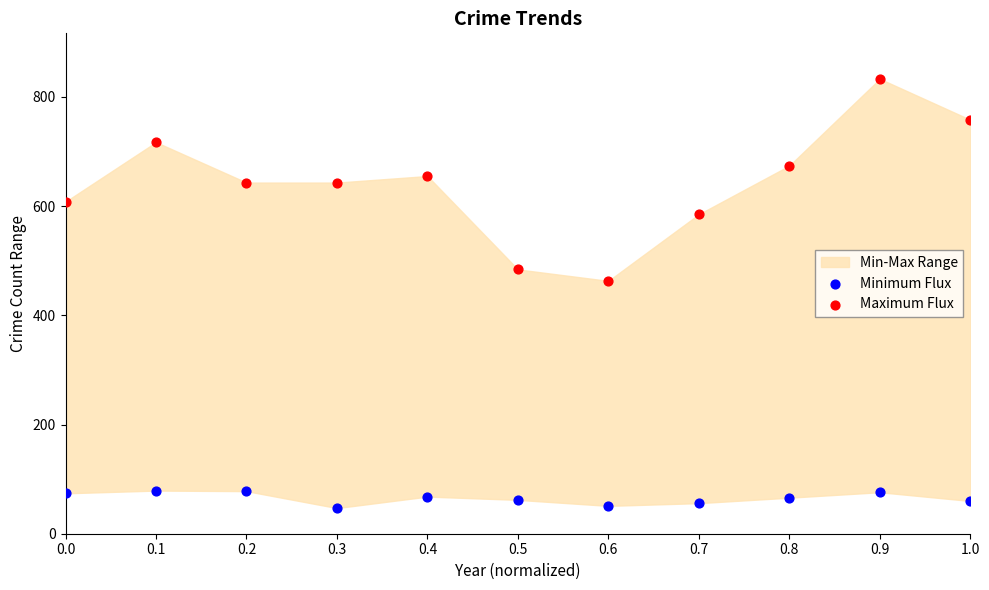

Which series reaches the maximum Y coordinate?

Maximum Flux